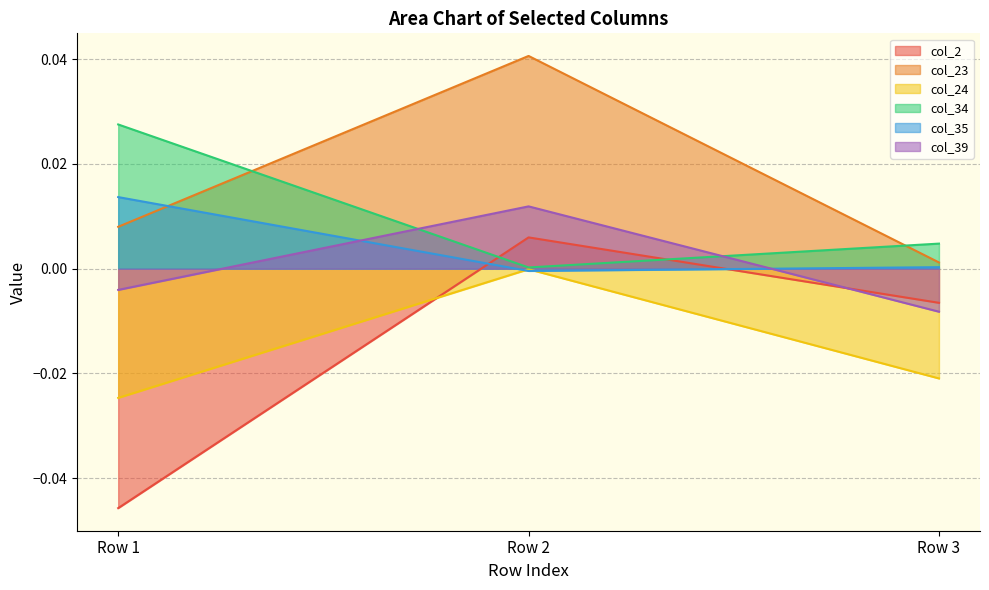

Rank the categories by col_35 value from lowest to highest.

Row 2, Row 3, Row 1